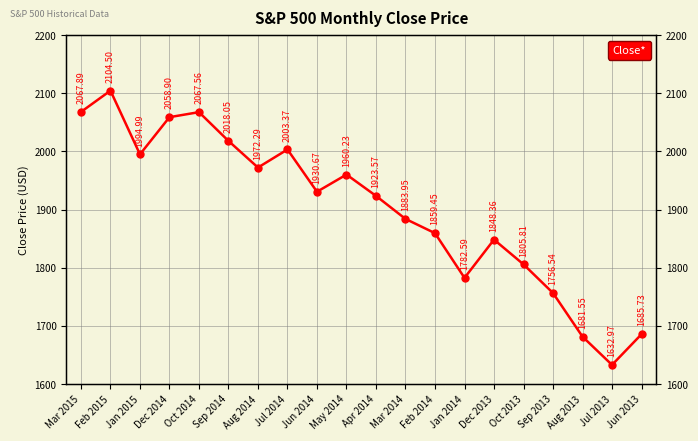

What is the ratio of the value at Jun 2014 to the value at Mar 2014?

1.0